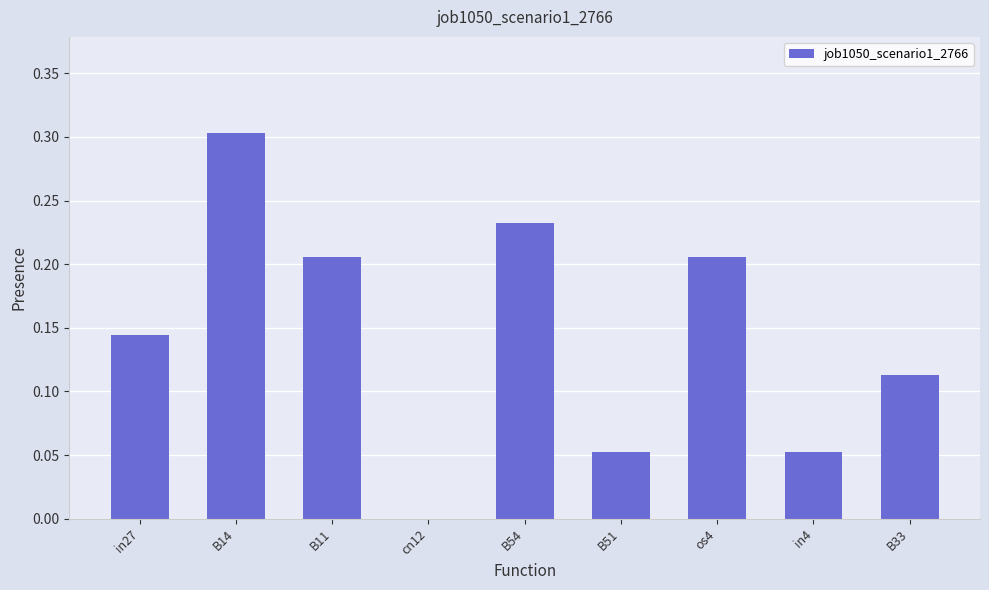

How many categories are shown in the chart?

9